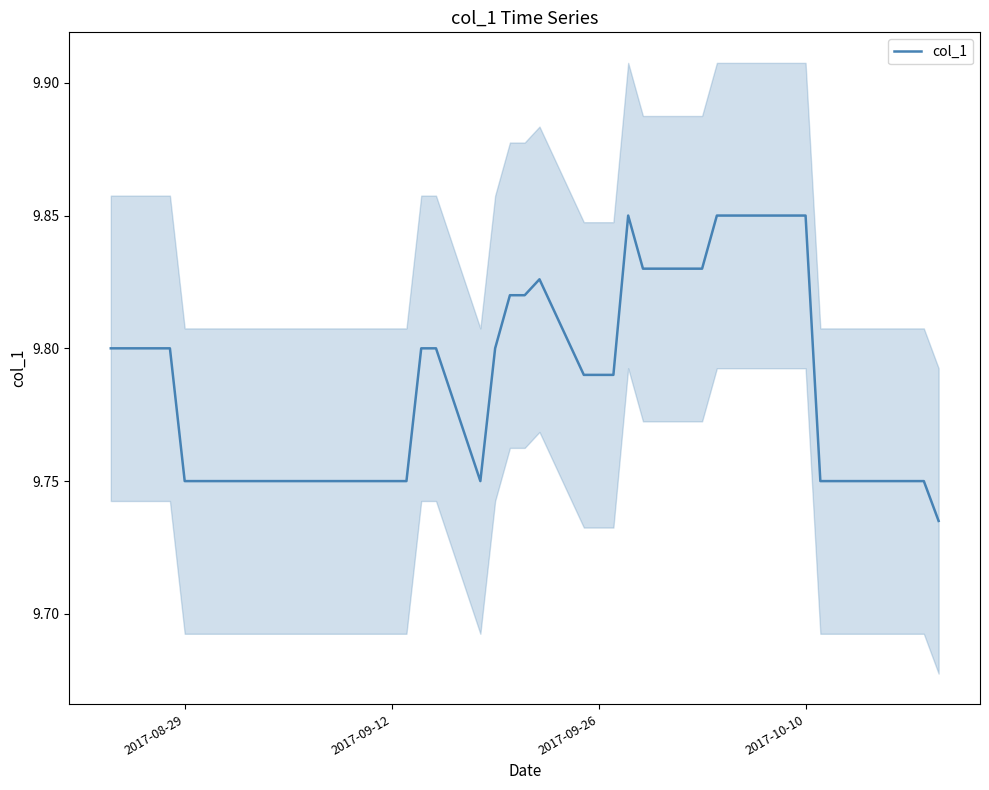

What position from the right is 2017-10-10?

8